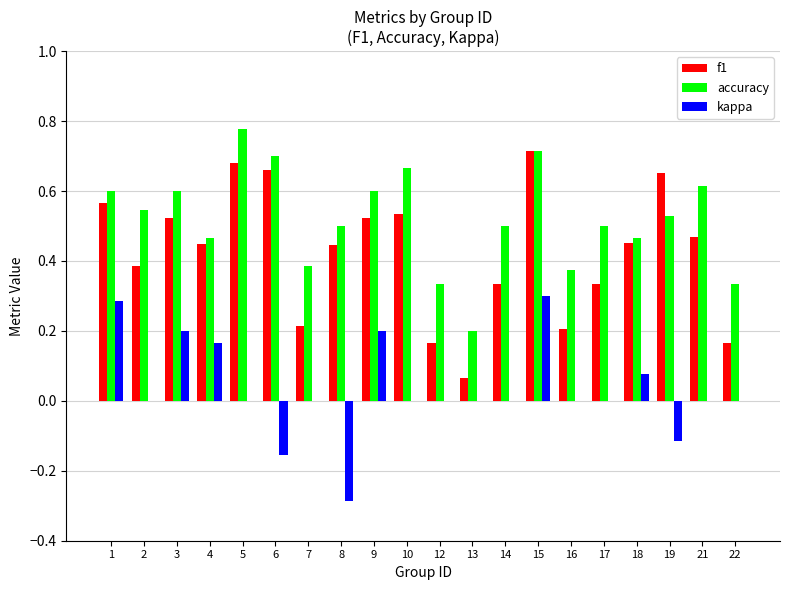

How many kappa values are between 0 and 1?

17